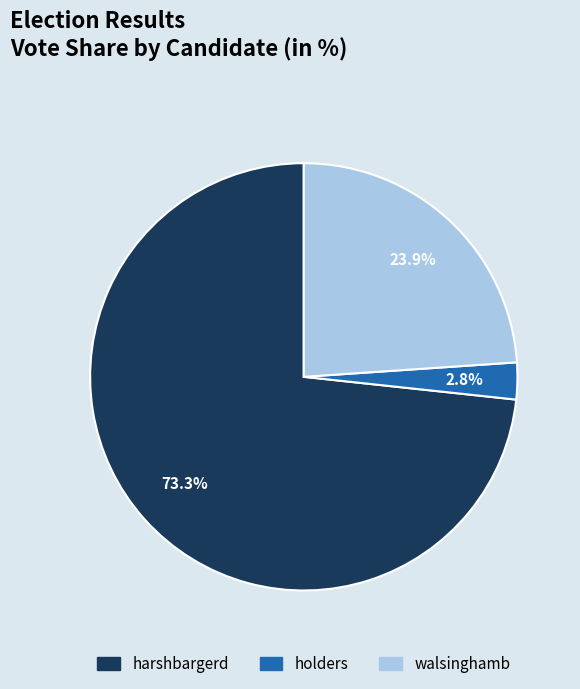

Do holders and harshbargerd together represent more than half of the pie?

Yes